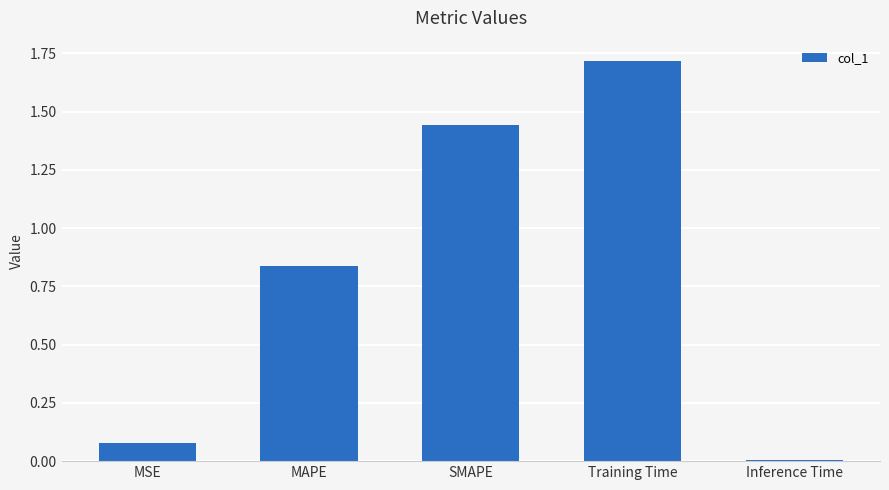

At which category does the chart reach its minimum across all series?

Inference Time